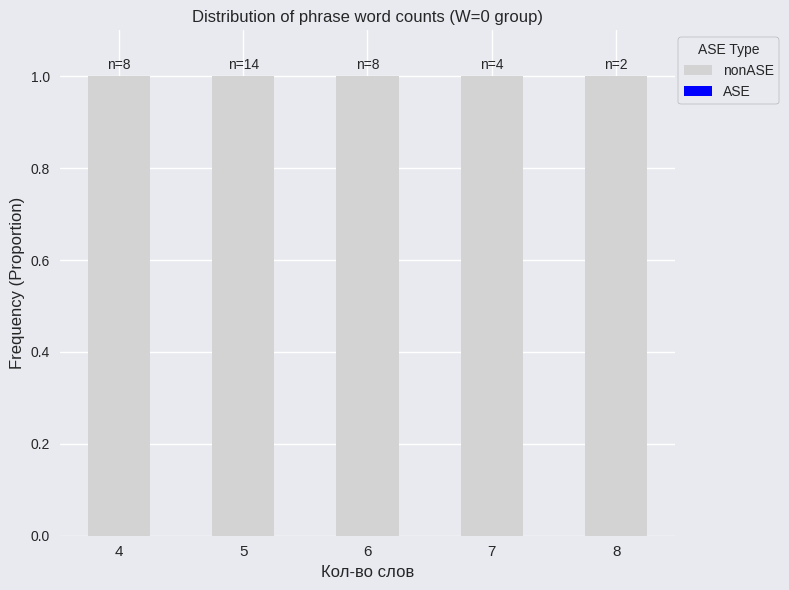

What are all the series names shown in the legend?

nonASE, ASE